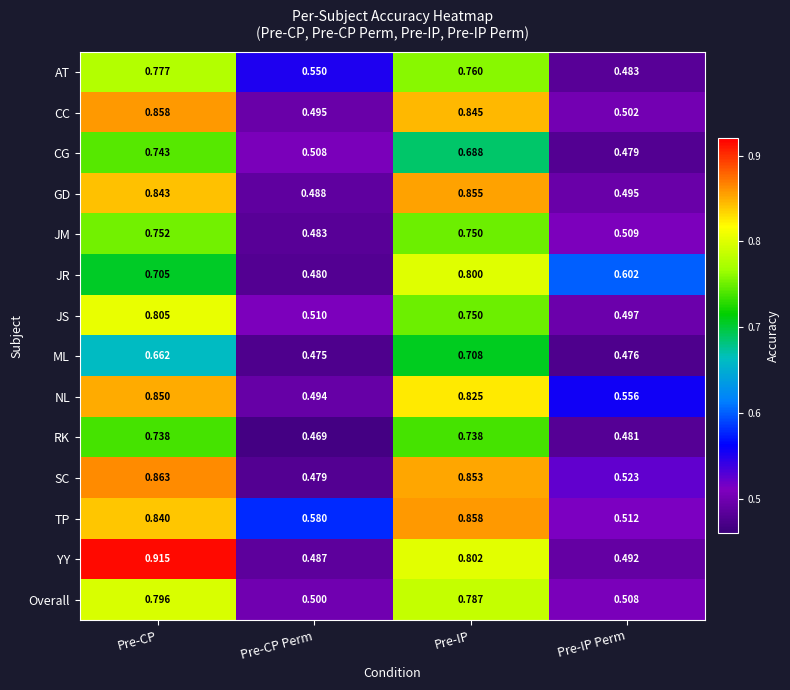

Which series changed the most between Pre-CP Perm and Pre-IP Perm?

JR